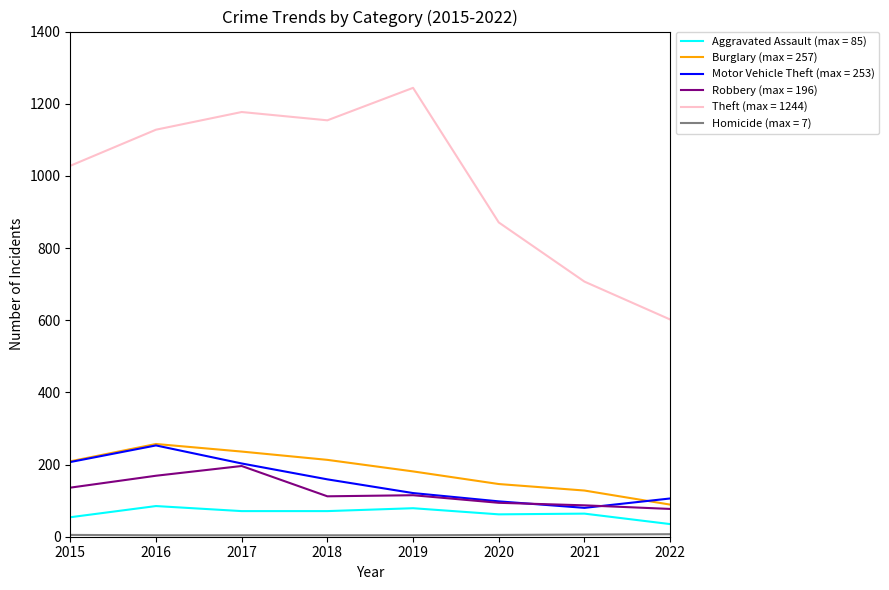

True or false: Theft (max = 1244) has a value of 871 at 2020.

True